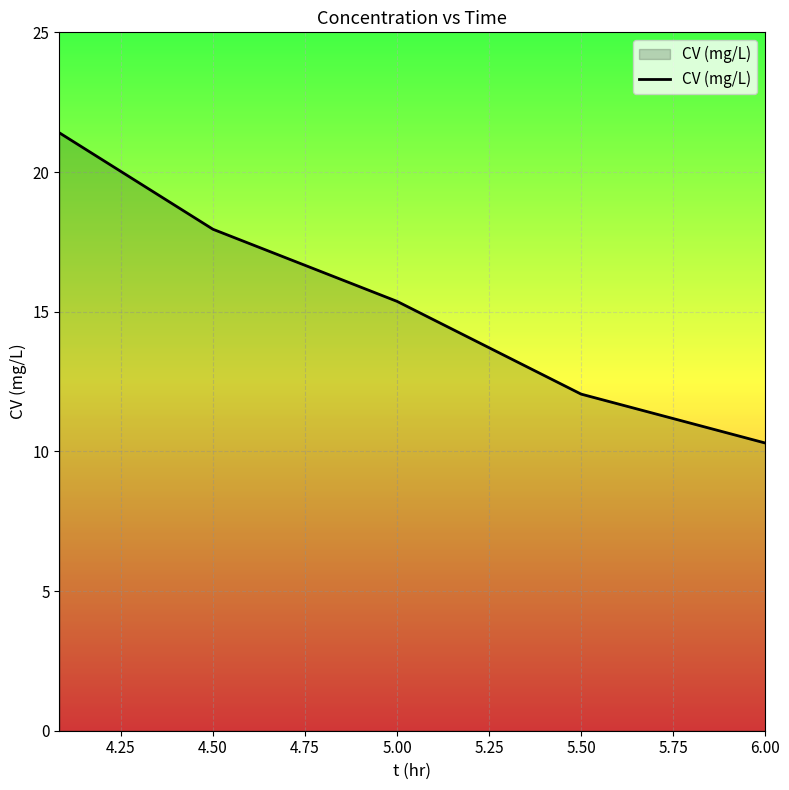

True or false: the data has more than 0 interior local peaks.

False